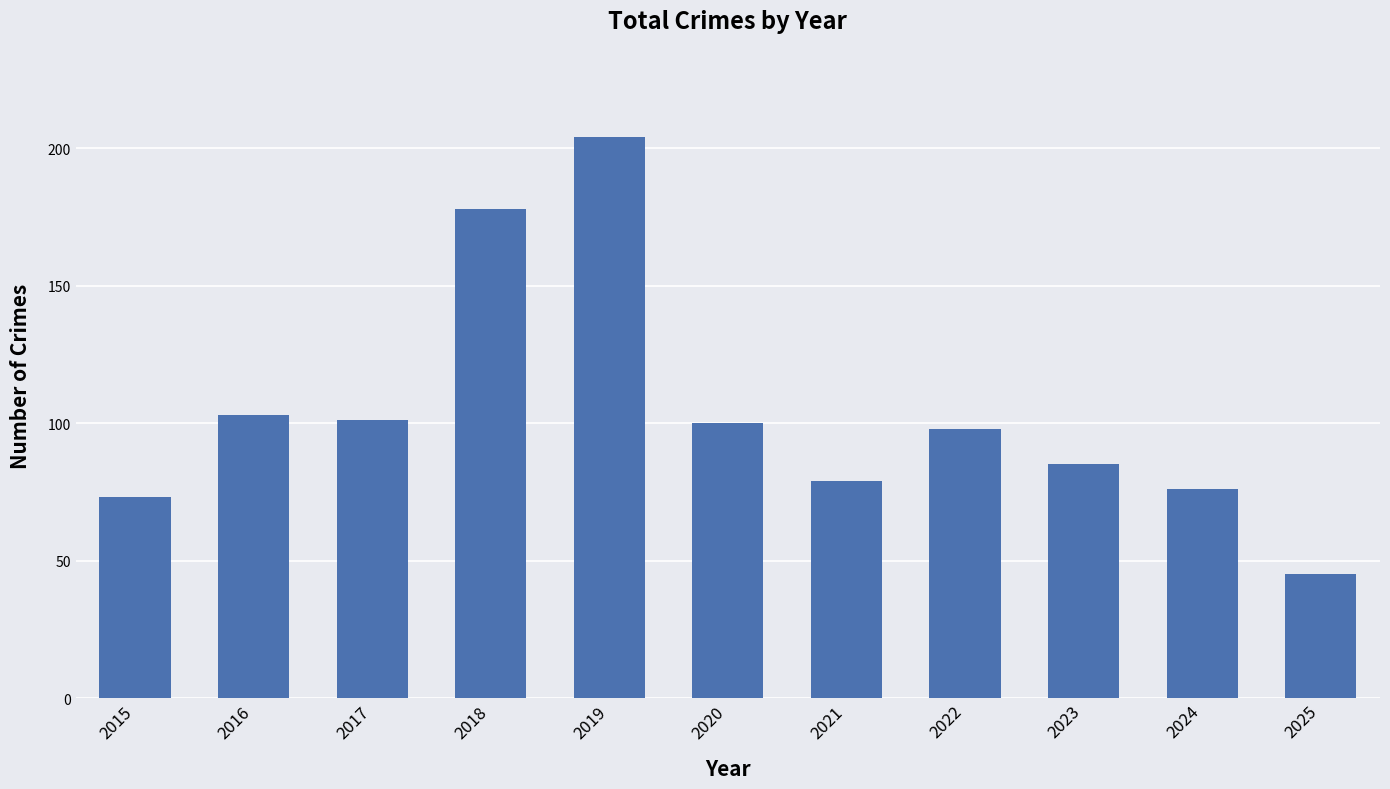

What is the difference between the values at 2019 and 2023?

119